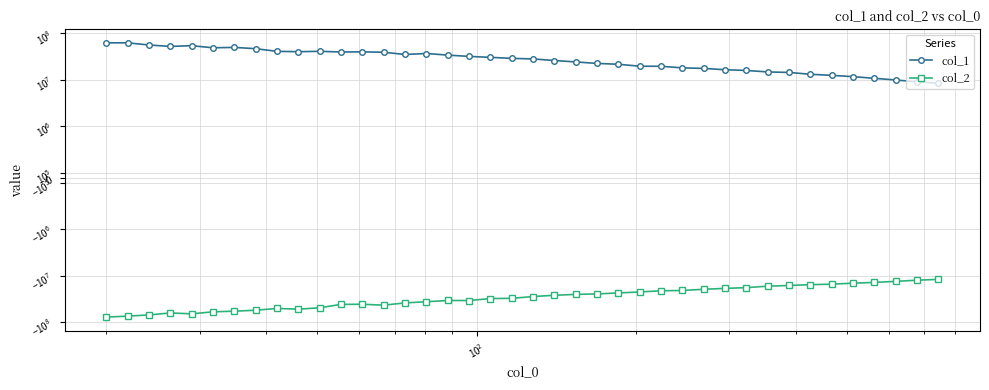

At $\mathdefault{10^{2}}$, list the series in order from smallest to largest.

col_2, col_1